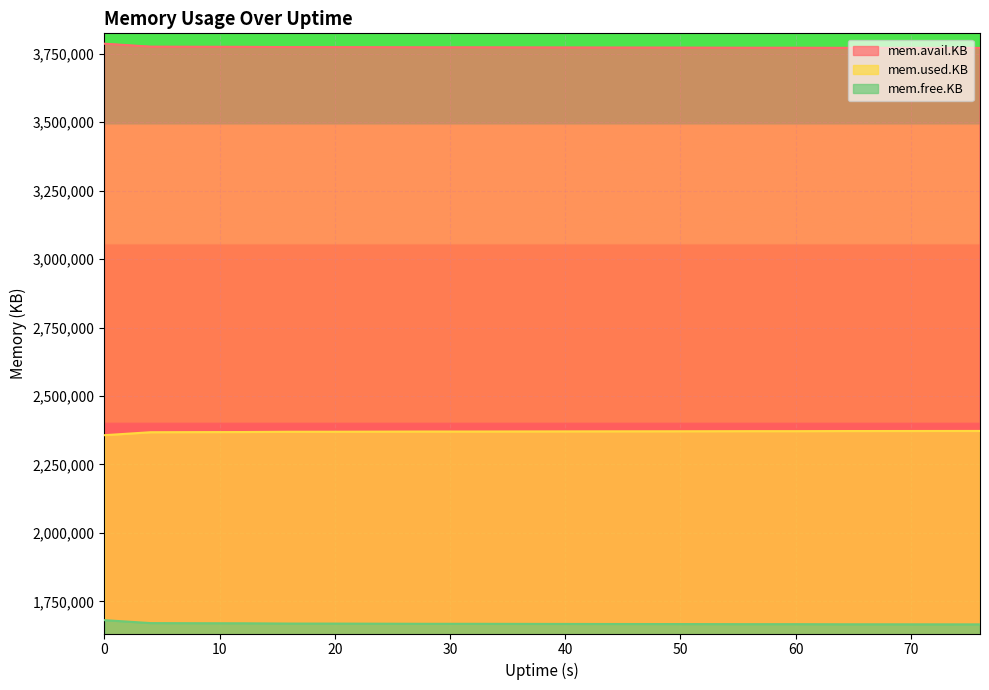

Reading left to right, list all the values displayed in this chart.

mem.avail.KB: 3786736	3775952	3775524	3775248	3774256	3774132	3773792	3773388	3773392	3773128	3772880	3772656	3772524	3772300	3772044	3772028	3771656	3771540	3771416	3771292
mem.used.KB: 2356988	2367776	2368204	2368484	2369476	2369600	2369940	2370344	2370344	2370608	2370856	2371080	2371212	2371436	2371692	2371708	2372080	2372196	2372320	2372444
mem.free.KB: 1681480	1670692	1670264	1669984	1668992	1668868	1668528	1668124	1668124	1667860	1667612	1667388	1667256	1667032	1666776	1666760	1666388	1666272	1666148	1666024